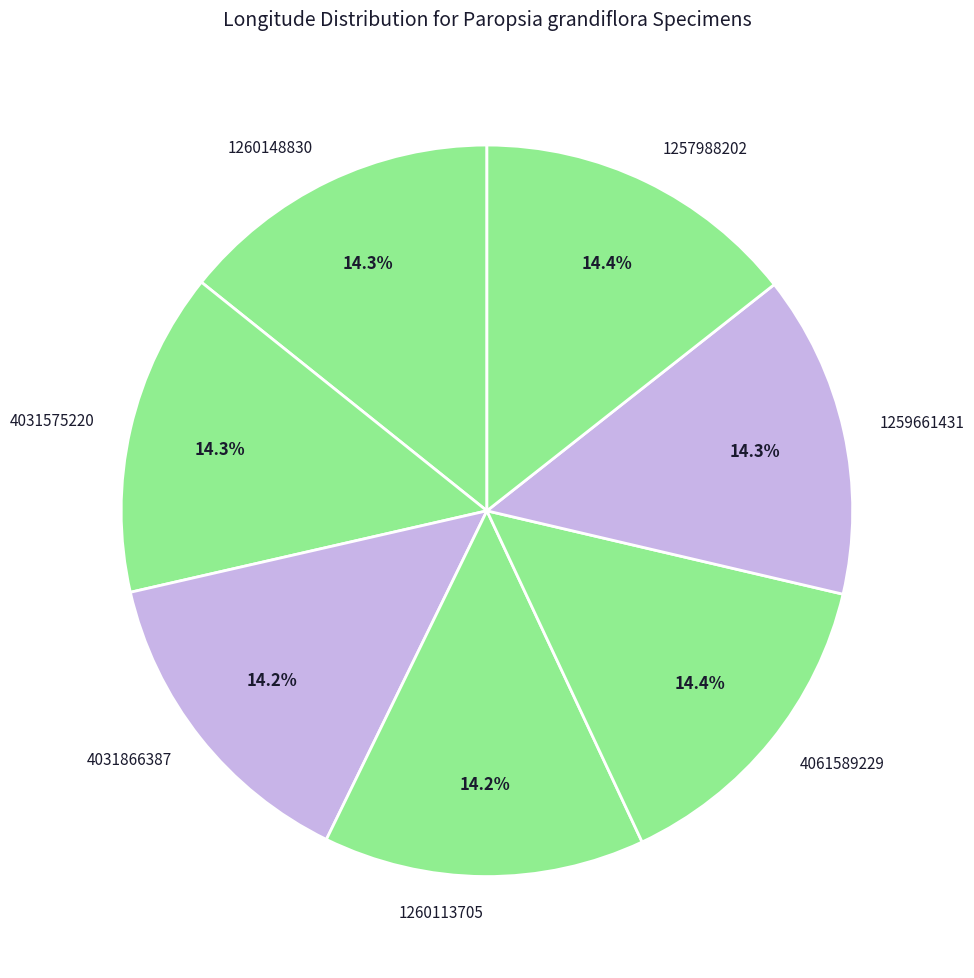

What percentage do 1260113705 and 1260148830 together represent?

28.5%